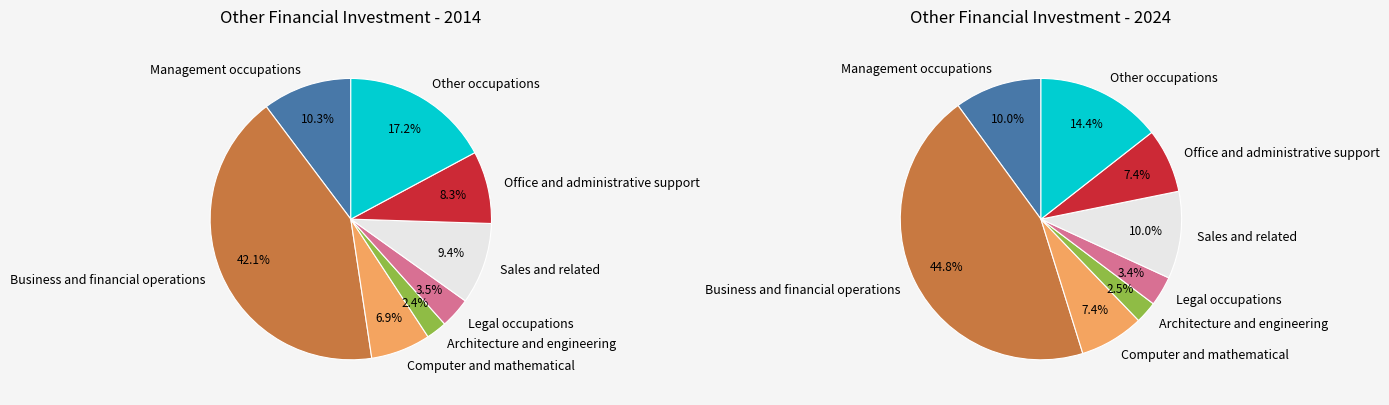

To the nearest percent, what is the combined percentage of Computer and mathematical and Legal occupations?

11%